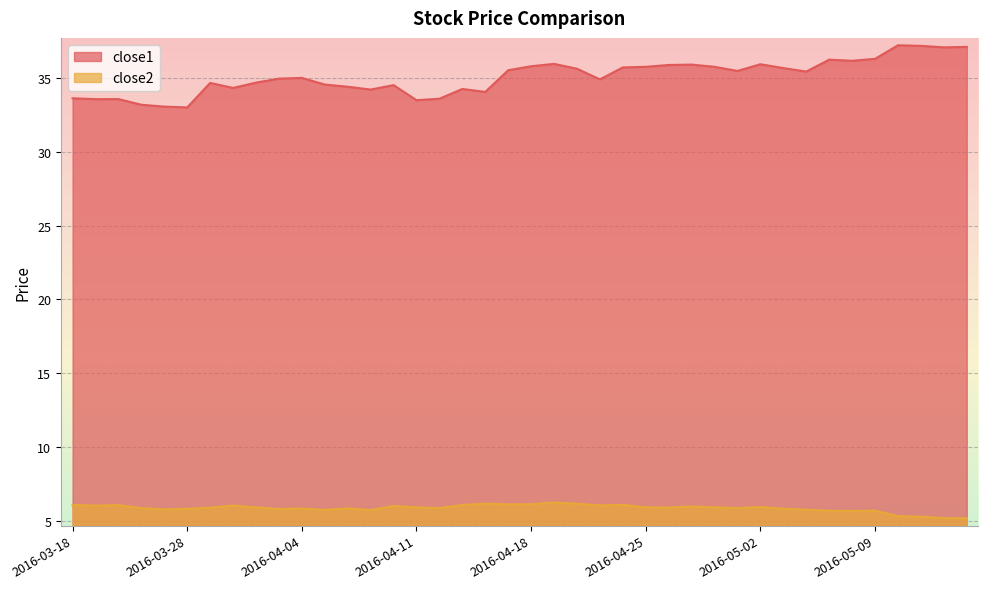

What are all the series names shown in the legend?

close1, close2